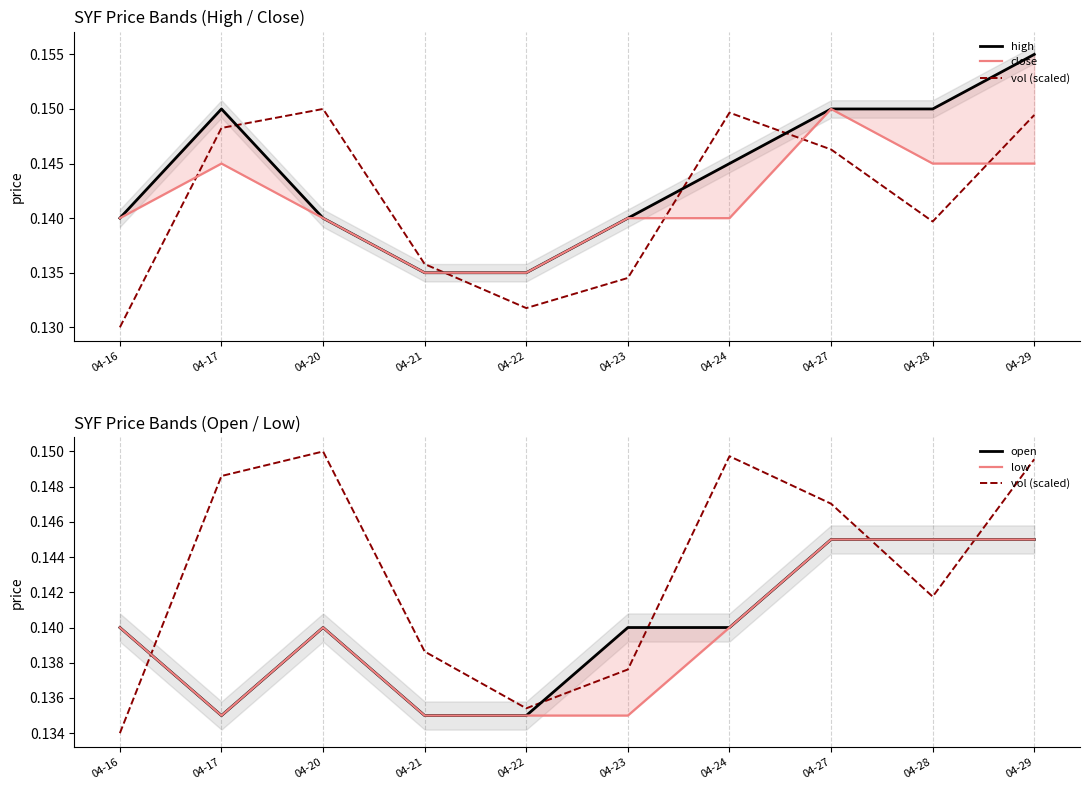

What is the maximum value for open?

0.1